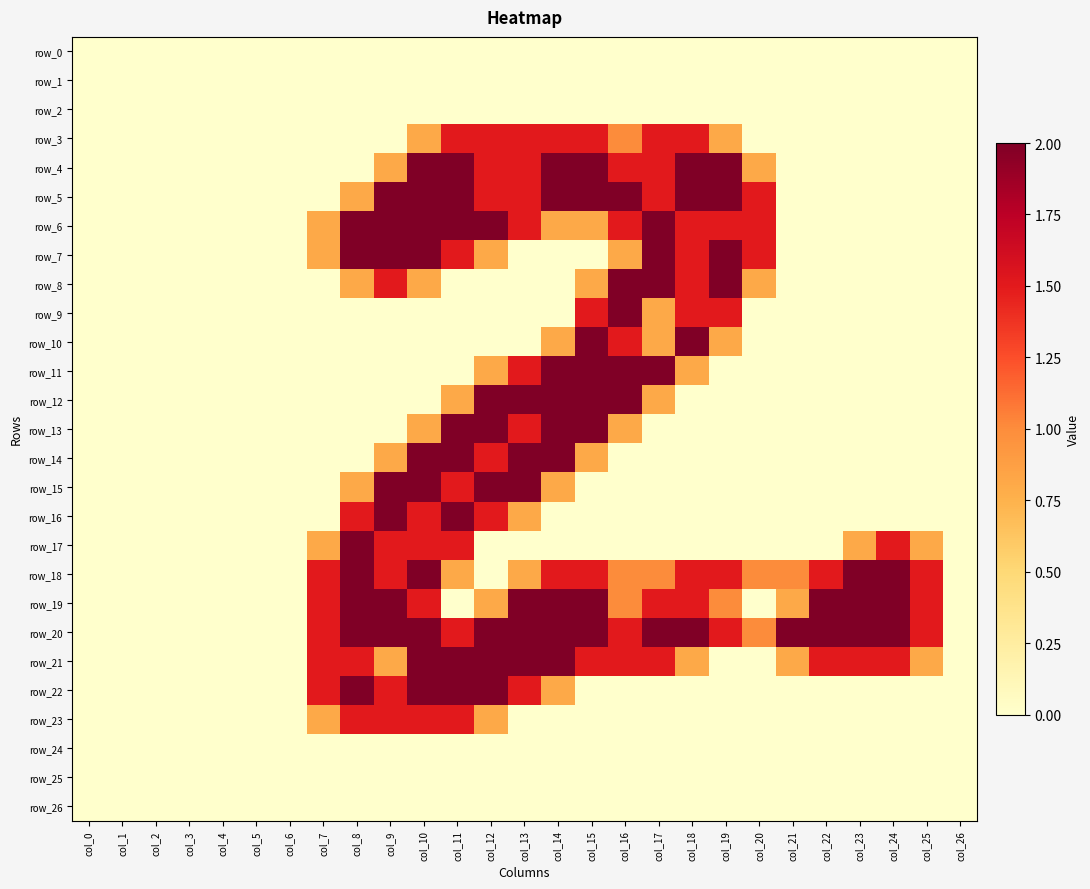

Which series has the largest range (max minus min)?

row_4